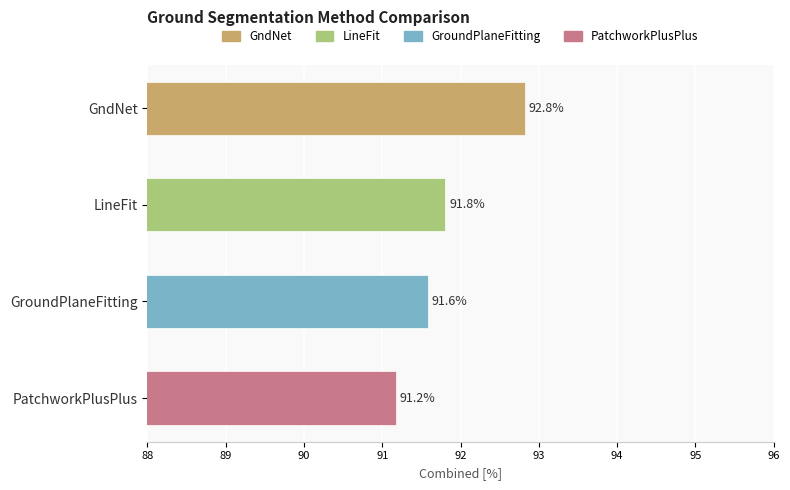

What is the value of the 1st bar from the top?

92.8